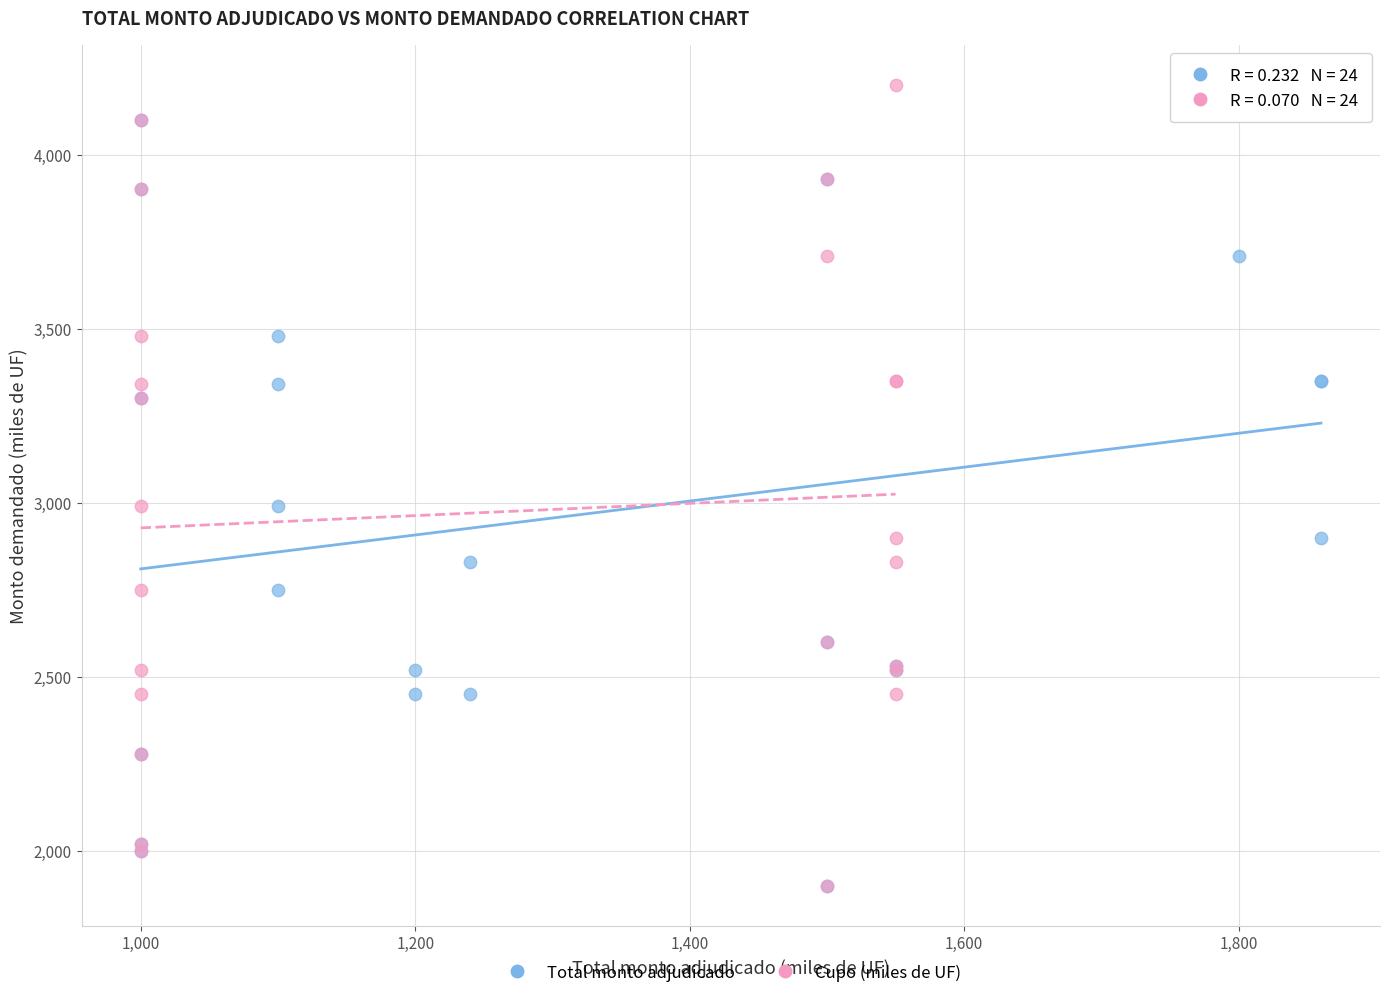

What are all the series names shown in the legend?

Total monto adjudicado, Cupo (miles de UF)